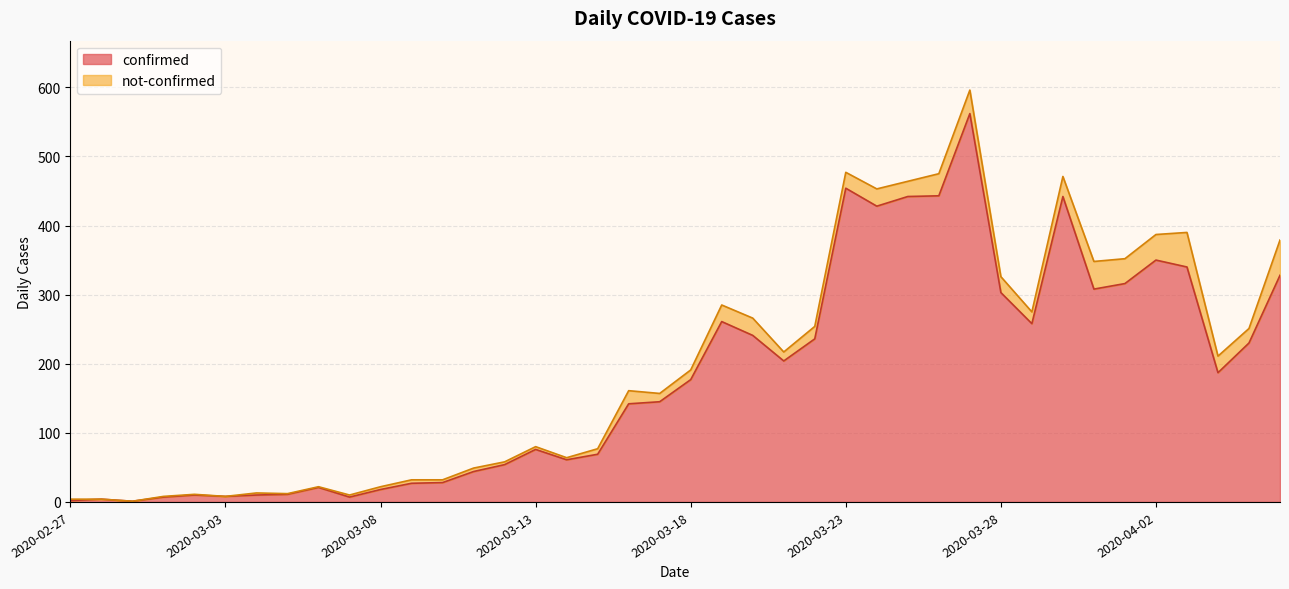

List the labels in order of value, largest first.

2020-03-27, 2020-03-23, 2020-03-26, 2020-03-25, 2020-03-30, 2020-03-24, 2020-04-02, 2020-04-03, 2020-04-06, 2020-04-01, 2020-03-31, 2020-03-28, 2020-03-19, 2020-03-29, 2020-03-20, 2020-03-22, 2020-04-05, 2020-03-21, 2020-04-04, 2020-03-18, 2020-03-17, 2020-03-16, 2020-03-13, 2020-03-15, 2020-03-14, 2020-03-12, 2020-03-11, 2020-03-10, 2020-03-09, 2020-03-06, 2020-03-08, 2020-03-05, 2020-03-02, 2020-03-04, 2020-03-03, 2020-03-01, 2020-03-07, 2020-02-28, 2020-02-27, 2020-02-29